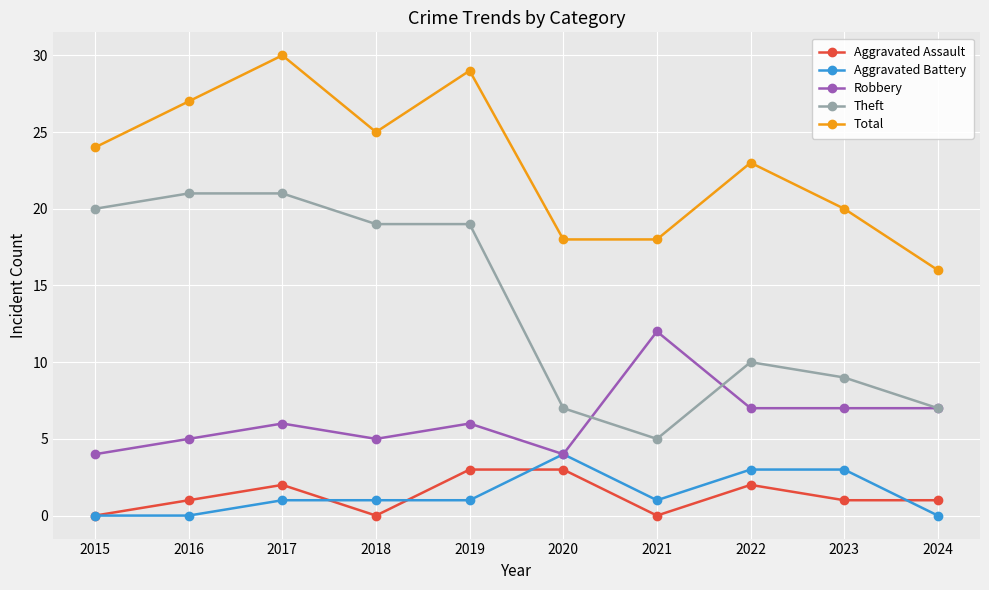

The Theft series shows 35 at 2015. True or false?

False